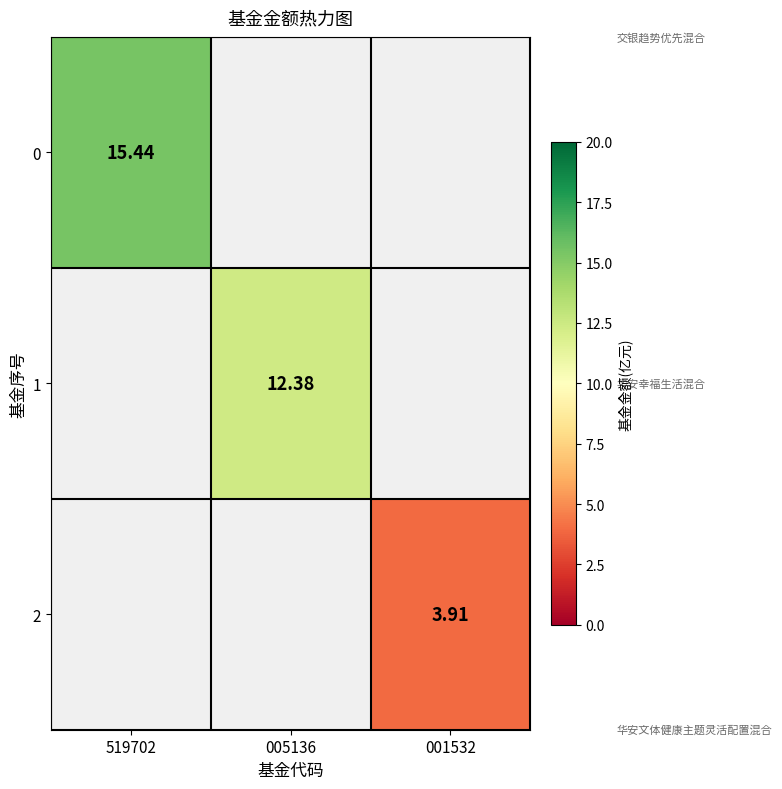

Which category has the highest value in the 0 series?

519702